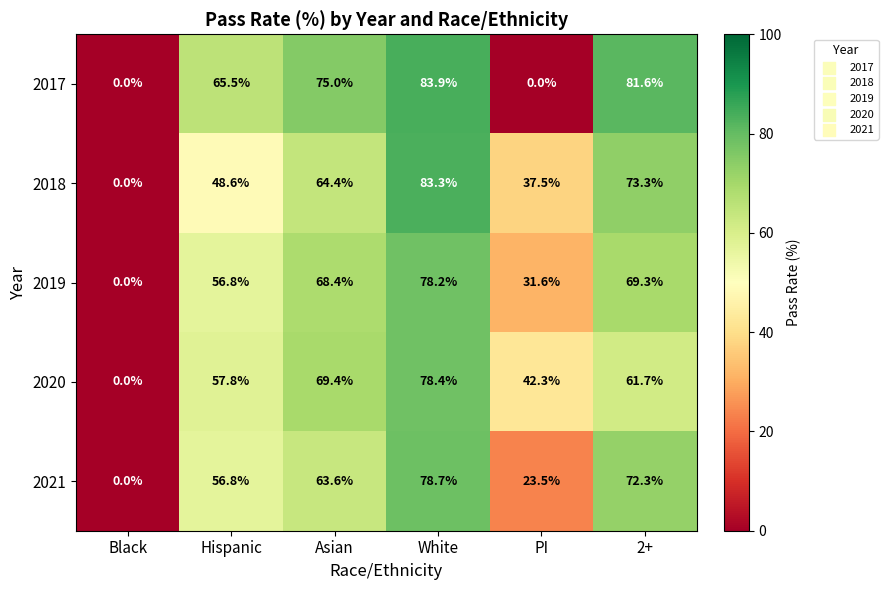

Reading right to left, extract all data points from this chart.

2017: 2+=81.6	PI=0.0	White=83.9	Asian=75.0	Hispanic=65.5	Black=0.0
2018: 2+=73.3	PI=37.5	White=83.3	Asian=64.4	Hispanic=48.6	Black=0.0
2019: 2+=69.3	PI=31.6	White=78.2	Asian=68.4	Hispanic=56.8	Black=0.0
2020: 2+=61.7	PI=42.3	White=78.4	Asian=69.4	Hispanic=57.8	Black=0.0
2021: 2+=72.3	PI=23.5	White=78.7	Asian=63.6	Hispanic=56.8	Black=0.0